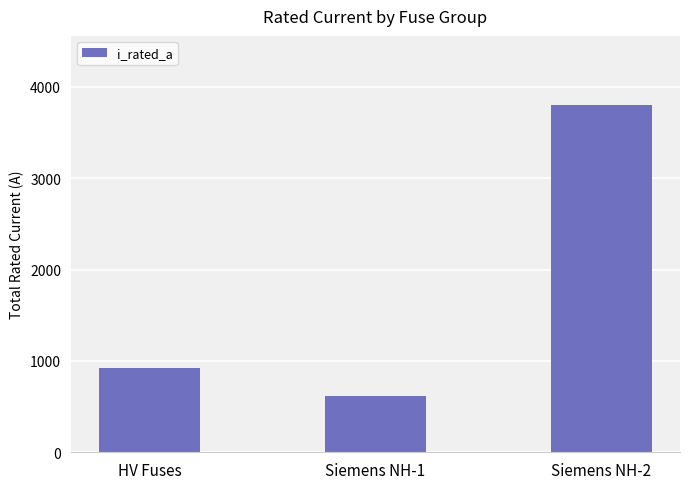

At which label is the value closest to 2209?

HV Fuses